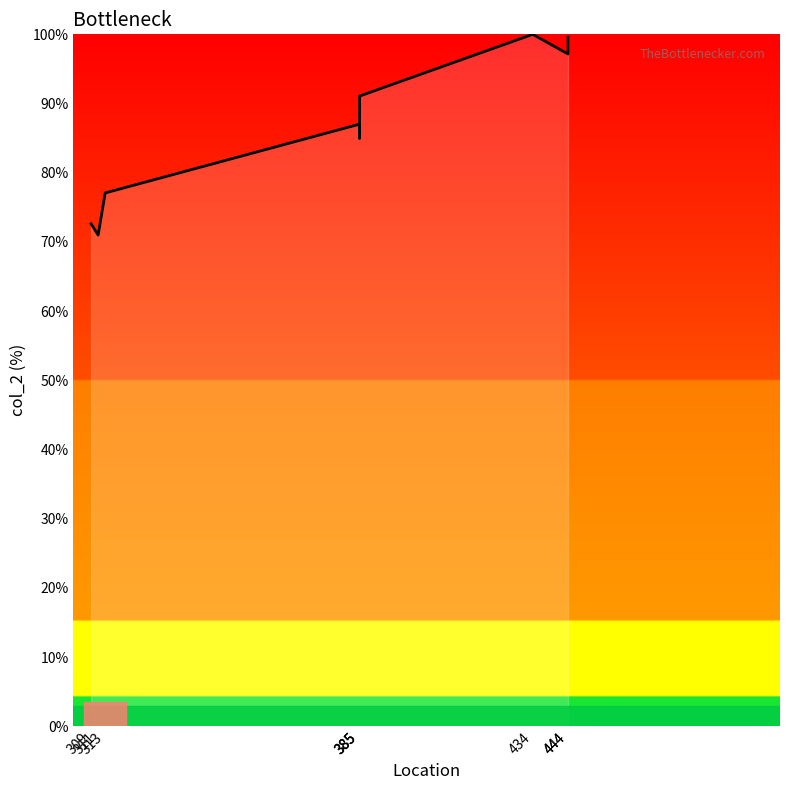

Which category has the lowest value across all series?

311